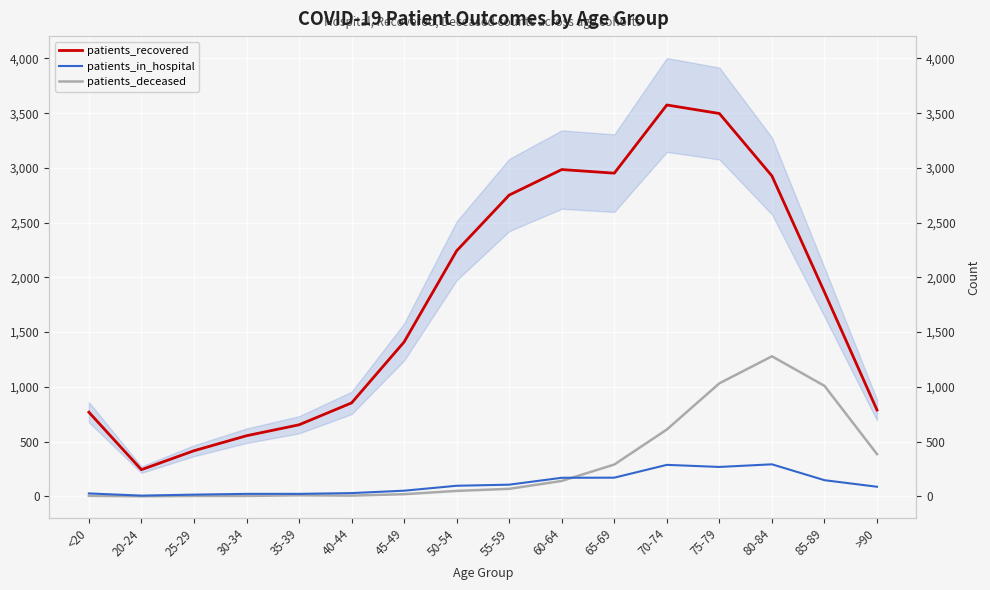

Reading left to right, extract all data points from this chart.

patients_recovered: <20=768	20-24=243	25-29=416	30-34=553	35-39=653	40-44=853	45-49=1410	50-54=2243	55-59=2752	60-64=2985	65-69=2952	70-74=3575	75-79=3497	80-84=2927	85-89=1865	>90=788
patients_in_hospital: <20=26	20-24=6	25-29=15	30-34=22	35-39=22	40-44=29	45-49=51	50-54=96	55-59=106	60-64=169	65-69=170	70-74=287	75-79=268	80-84=292	85-89=147	>90=87
patients_deceased: <20=4	20-24=0	25-29=3	30-34=3	35-39=9	40-44=6	45-49=19	50-54=49	55-59=68	60-64=140	65-69=290	70-74=610	75-79=1032	80-84=1279	85-89=1009	>90=385